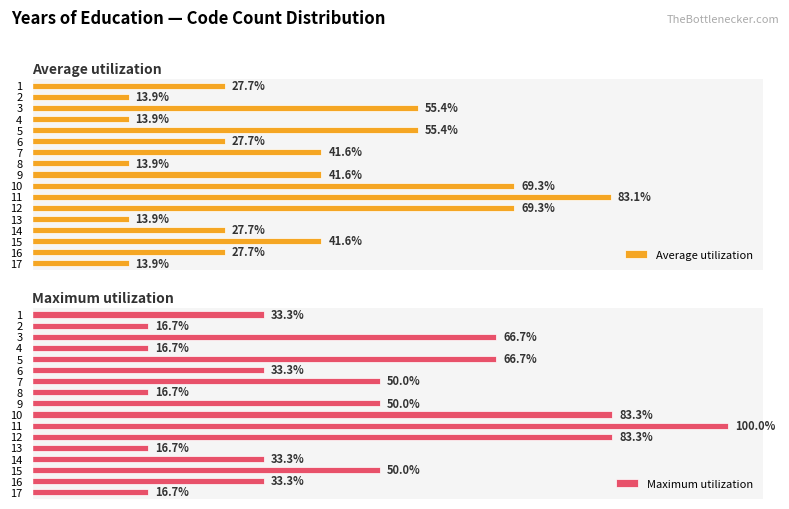

True or false: Average utilization has a value of 92.0 at 12.

False